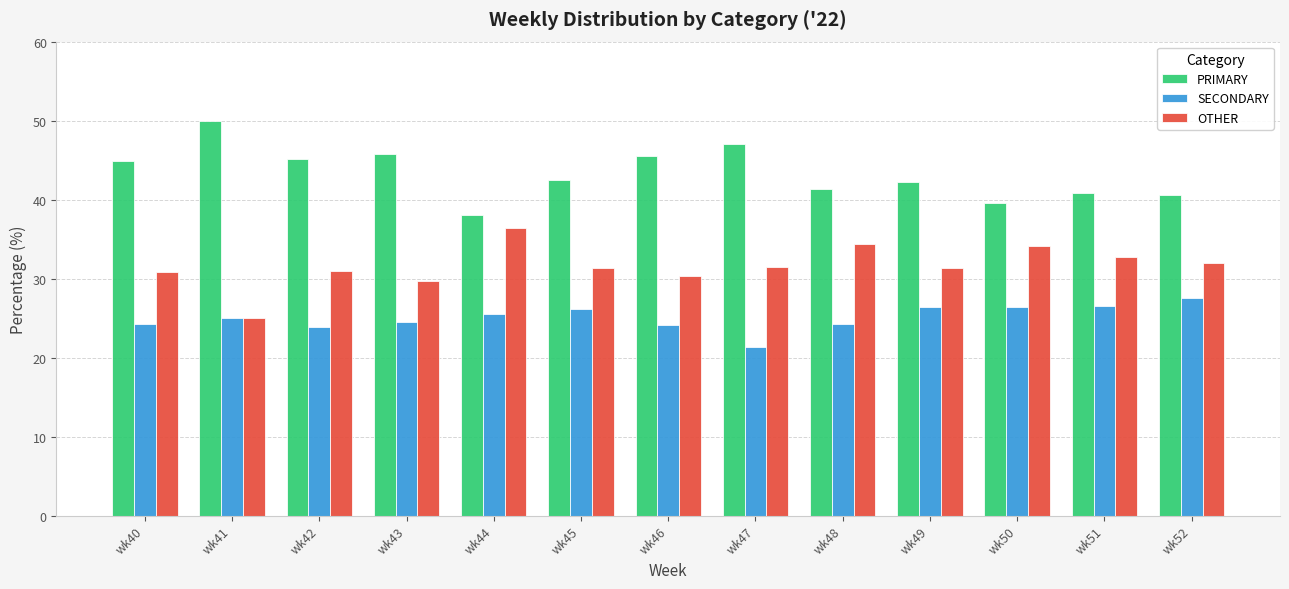

What is the difference between the highest and lowest values at wk47?

25.7